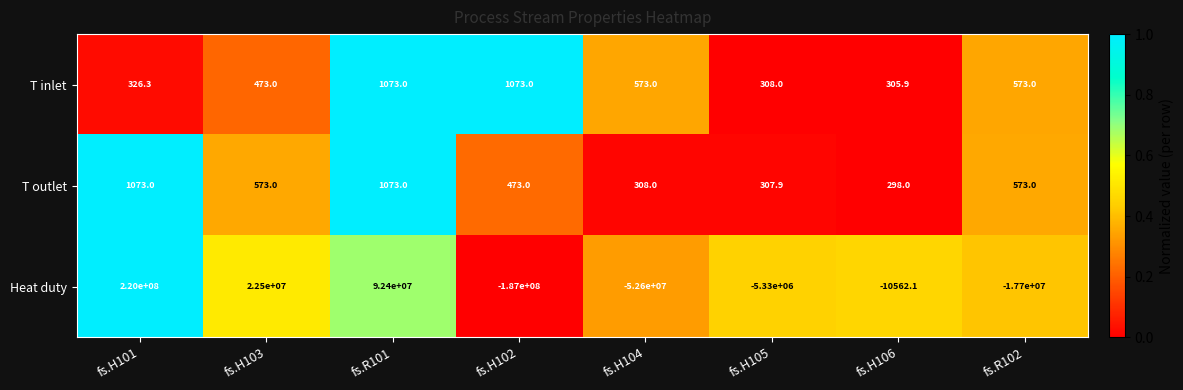

What is the total value across all series at fs.H103?

22501046.0